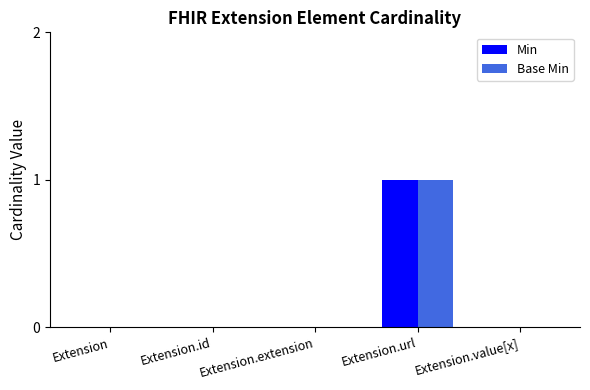

Are the bars grouped side by side (vs. stacked)?

Yes